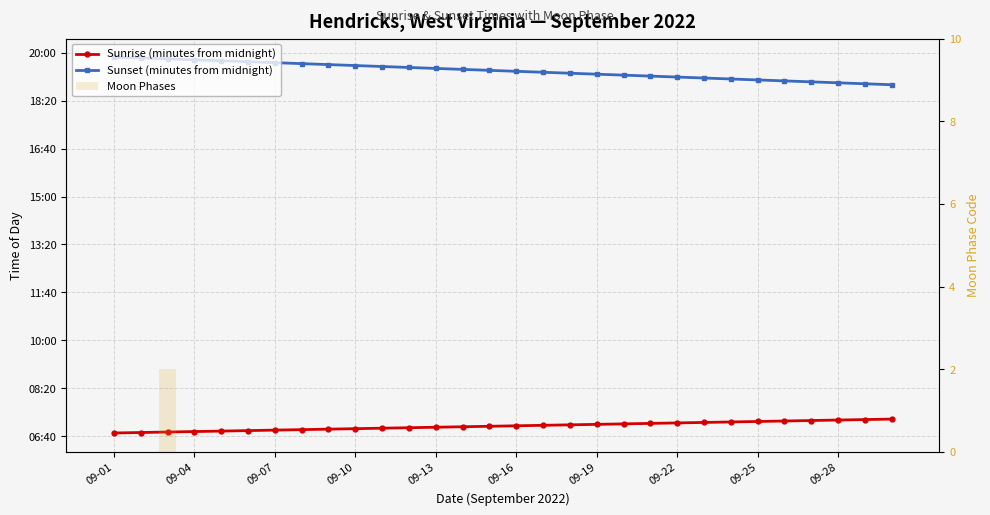

At which label does Sunset (minutes from midnight) first exceed 1163?

09-01